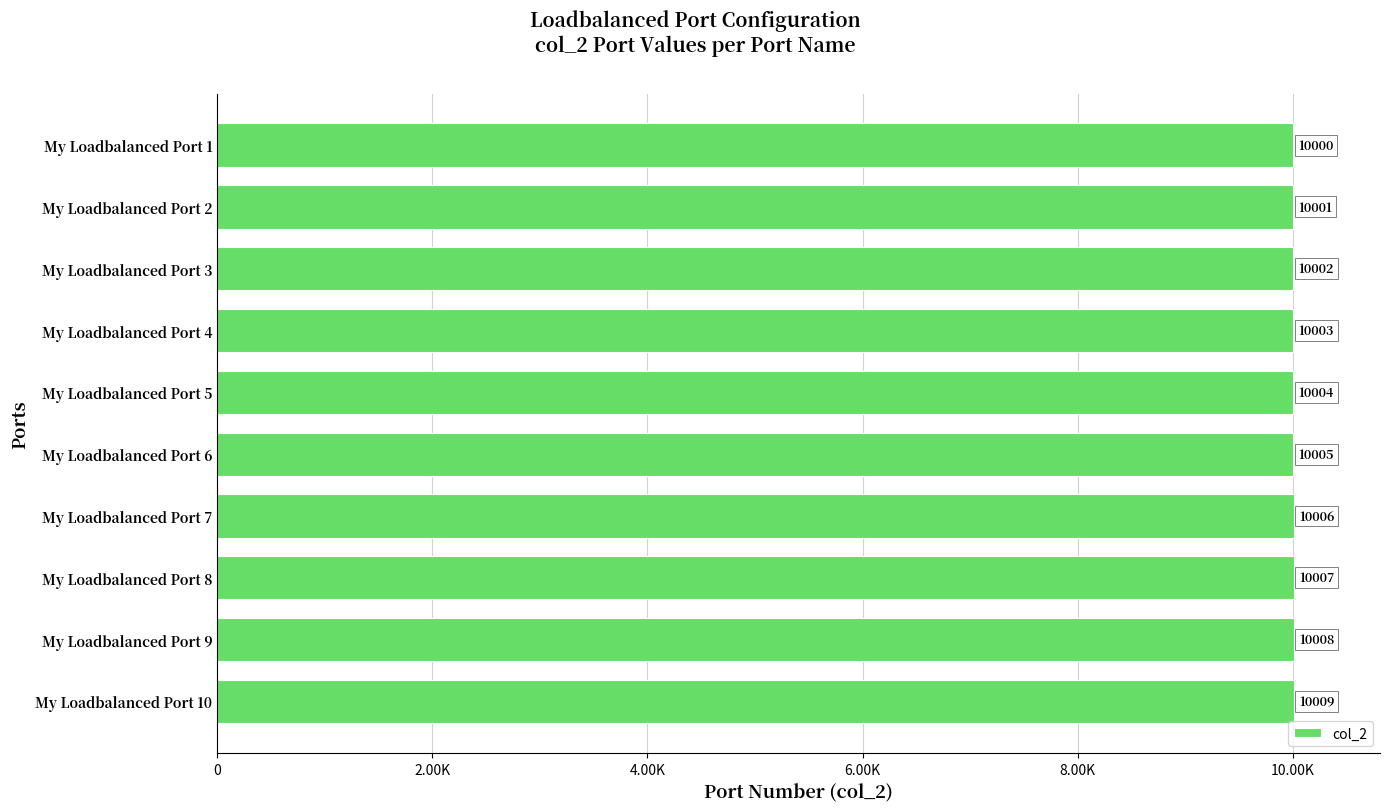

What is the maximum value shown in the chart?

10009